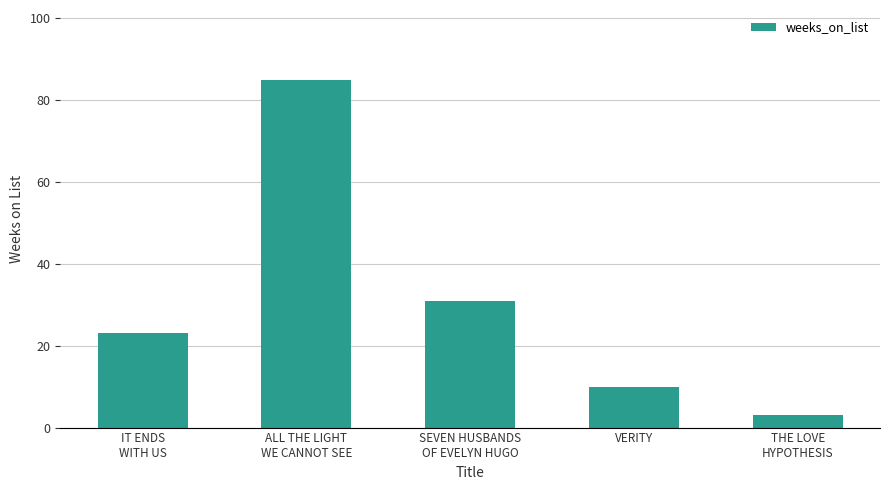

Reading left to right, extract all data points from this chart.

IT ENDS
WITH US=23	ALL THE LIGHT
WE CANNOT SEE=85	SEVEN HUSBANDS
OF EVELYN HUGO=31	VERITY=10	THE LOVE
HYPOTHESIS=3